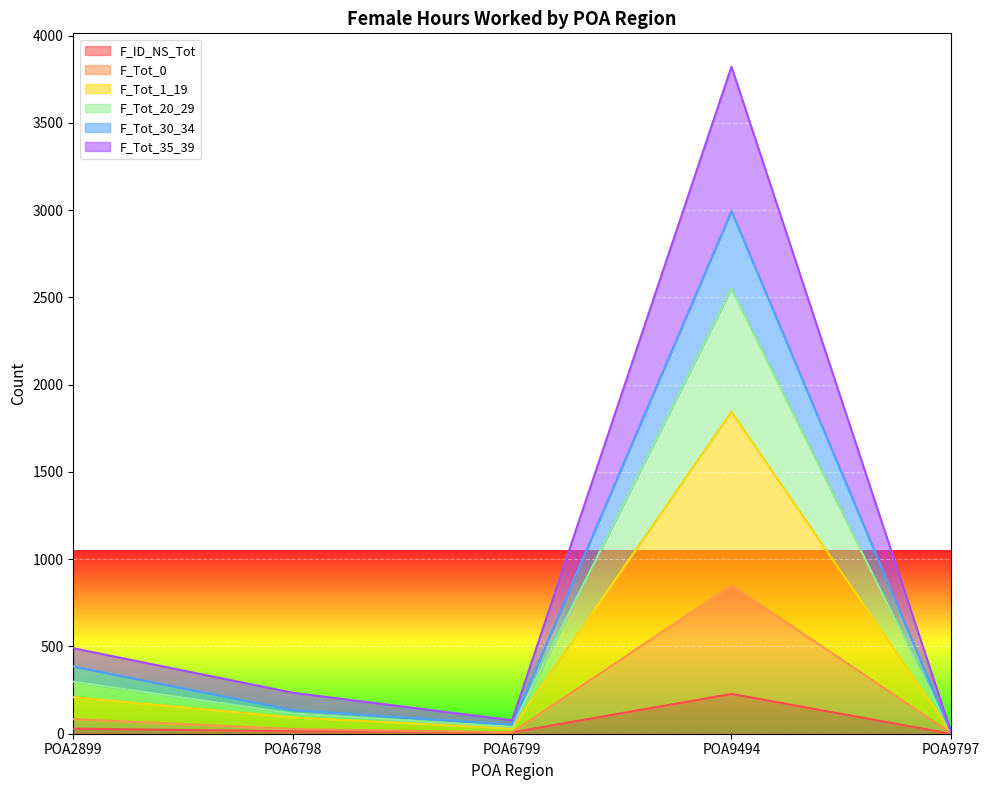

What is the highest value of the F_ID_NS_Tot series?

228